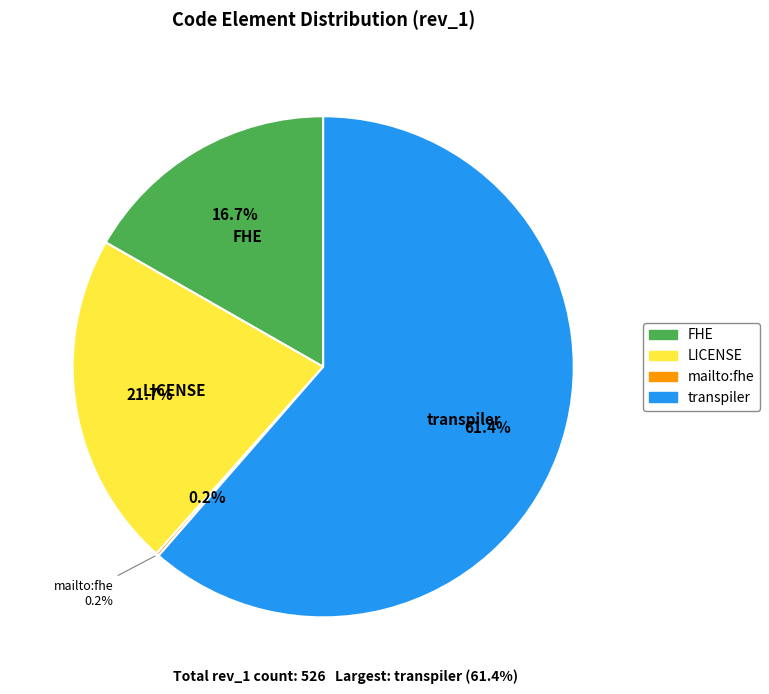

True or false: LICENSE accounts for 28% of the total.

False